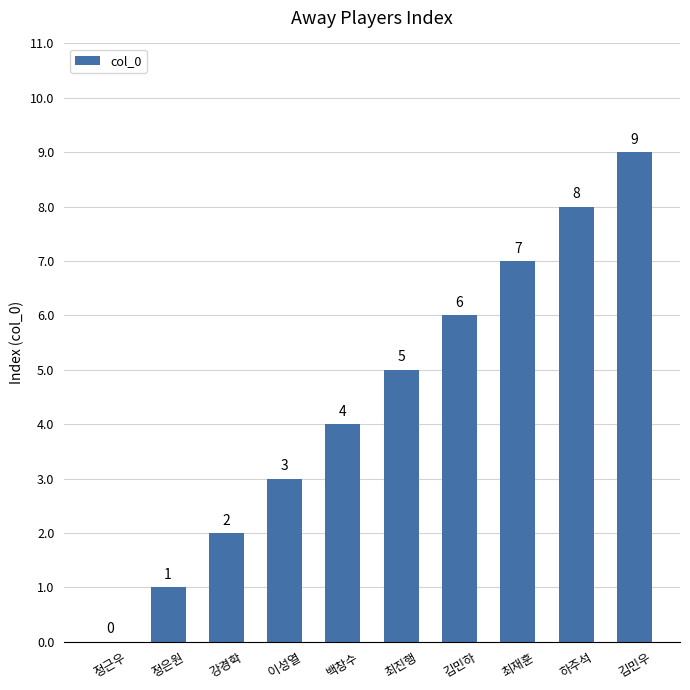

What is the greatest value displayed?

9